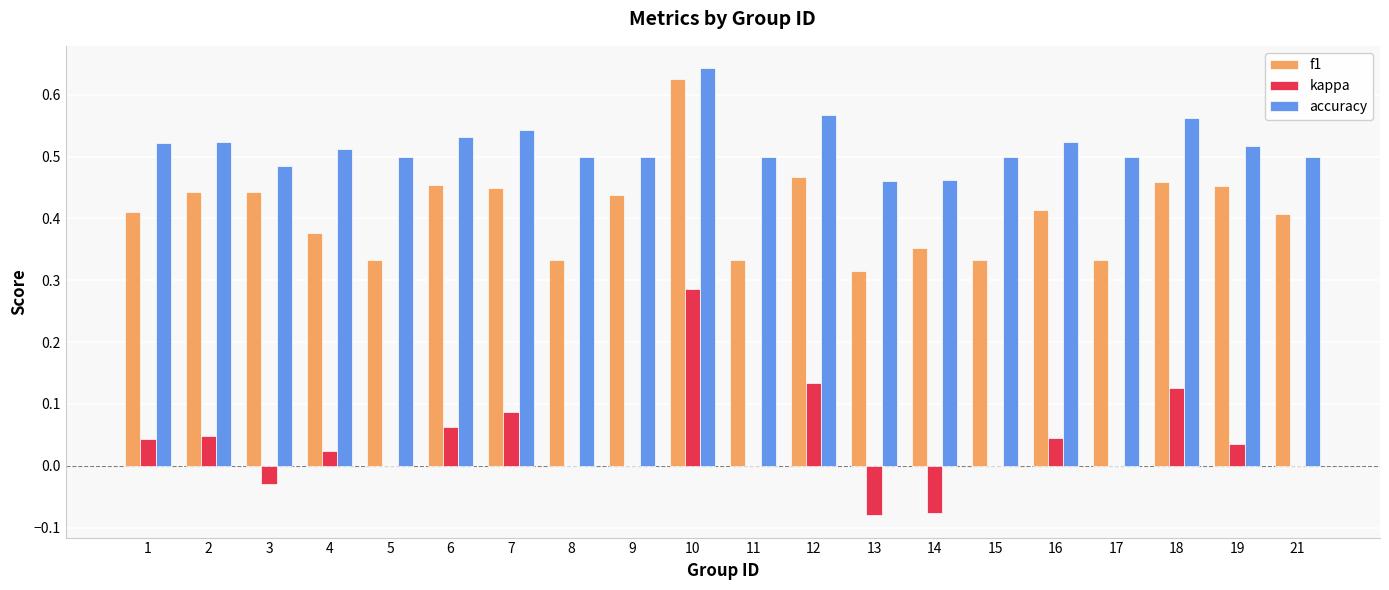

Count the number of categories in the chart.

20